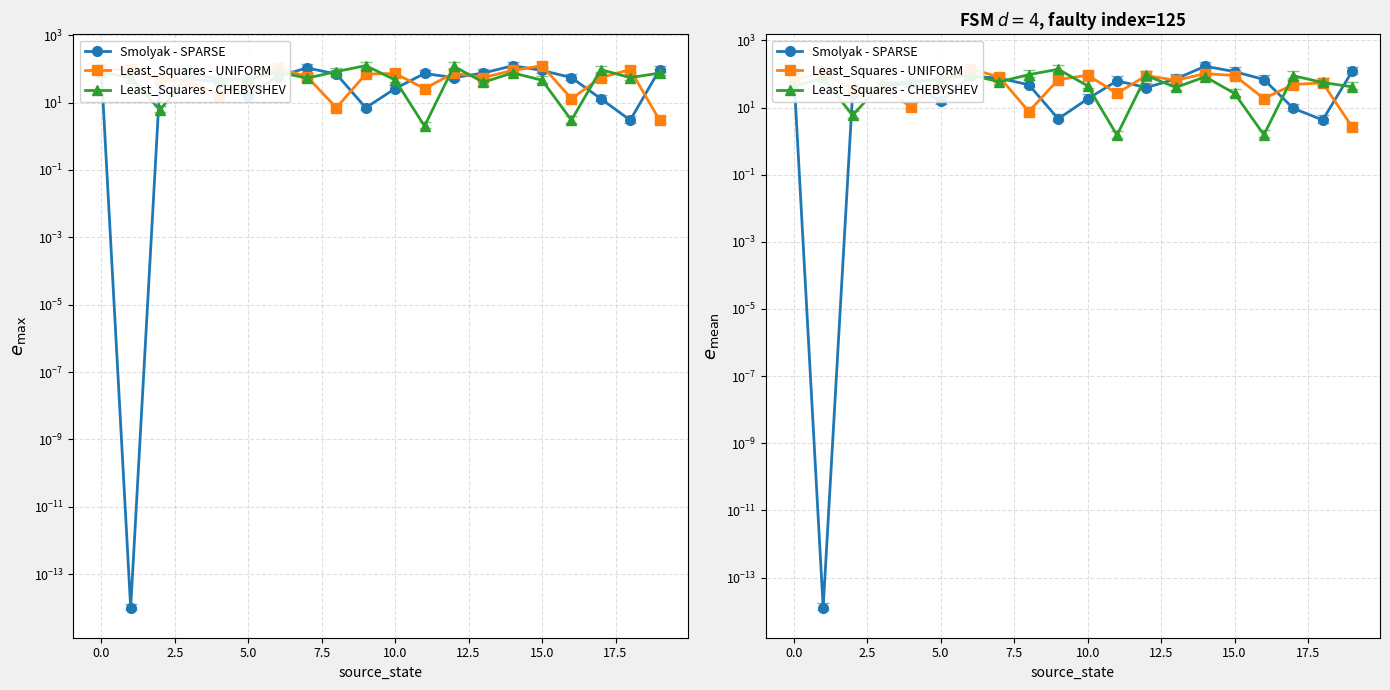

Reading right to left, extract all data points from this chart.

Smolyak - SPARSE: 119.2	4.3	9.5	68.6	118.2	170.5	71.5	39.5	62.8	18.2	4.6	47.8	75.0	87.2	15.3	52.8	43.5	24.6	0.0	108.7
Least_Squares - UNIFORM: 2.7	54.4	48.7	18.6	90.1	102.5	64.9	89.7	26.8	92.1	68.2	7.6	81.0	145.5	58.8	10.4	39.2	35.4	108.9	67.3
Least_Squares - CHEBYSHEV: 41.5	56.0	89.0	1.5	26.5	82.9	39.8	90.4	1.5	44.4	138.9	95.9	58.5	93.6	69.2	58.5	51.9	5.9	76.2	43.4